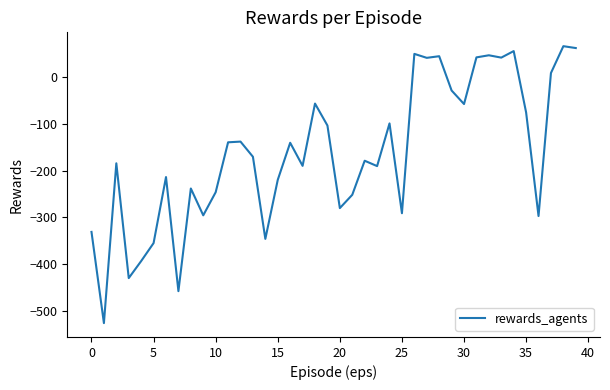

What is the greatest value displayed?

67.0